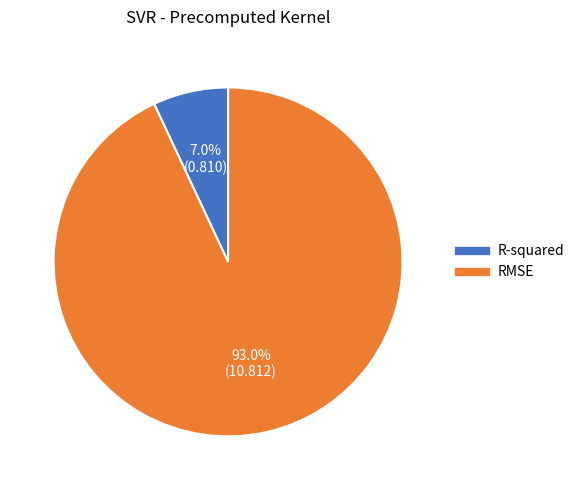

Do RMSE and R-squared together represent more than half of the pie?

Yes